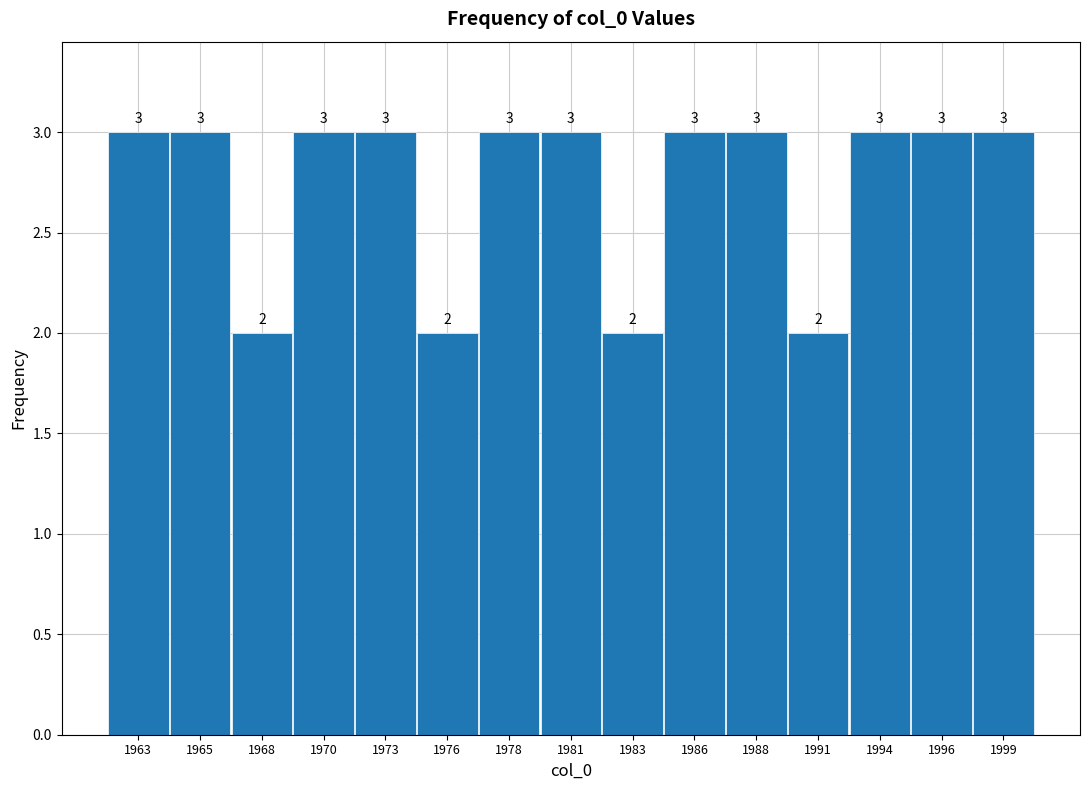

Reading right to left, list all the values displayed in this chart.

3	3	3	2	3	3	2	3	3	2	3	3	2	3	3